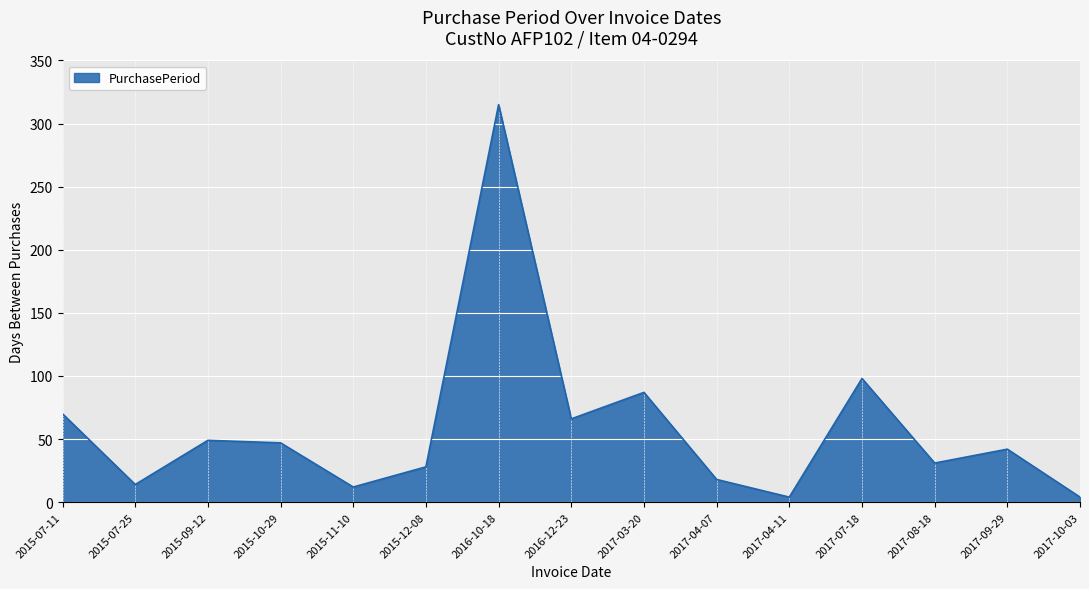

What is the smallest value displayed?

4